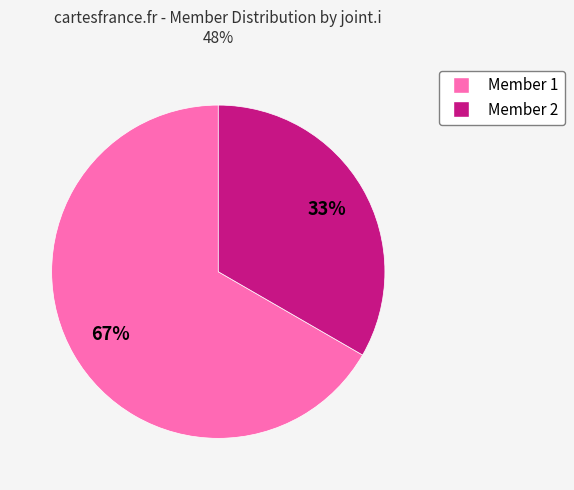

What is the smallest slice in the pie chart?

Member 2